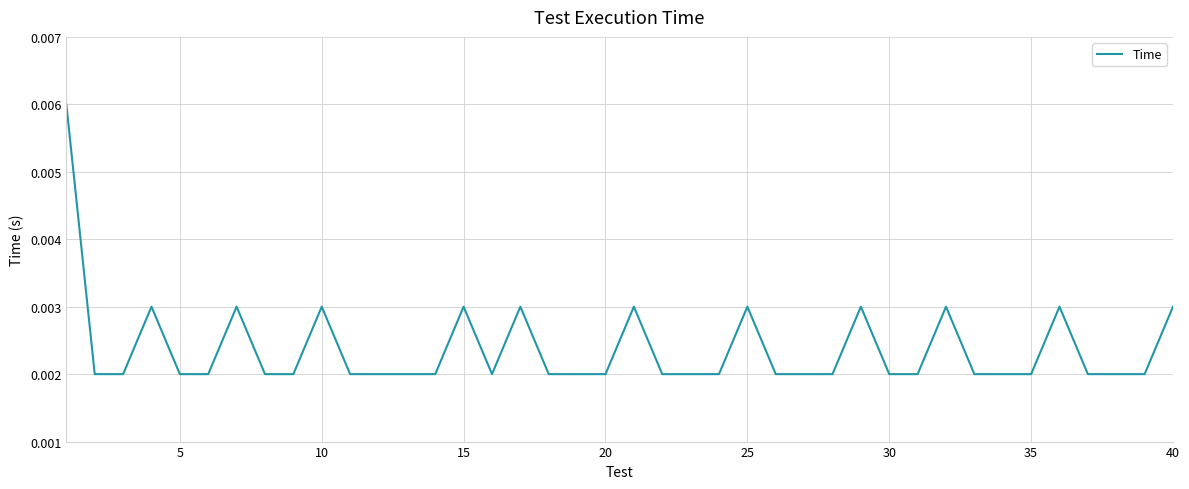

Is this an area chart (filled region under the line)?

No